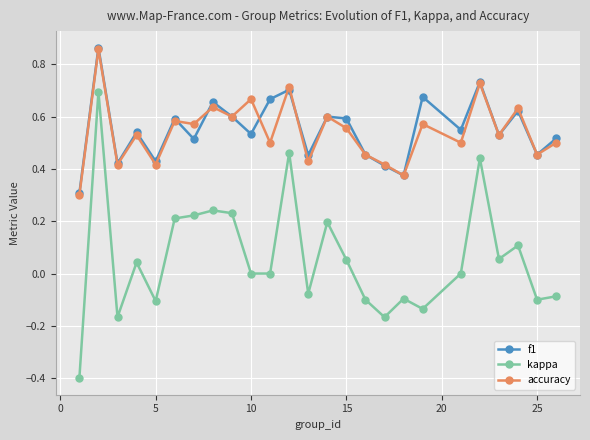

Which series has the largest range (max minus min)?

kappa